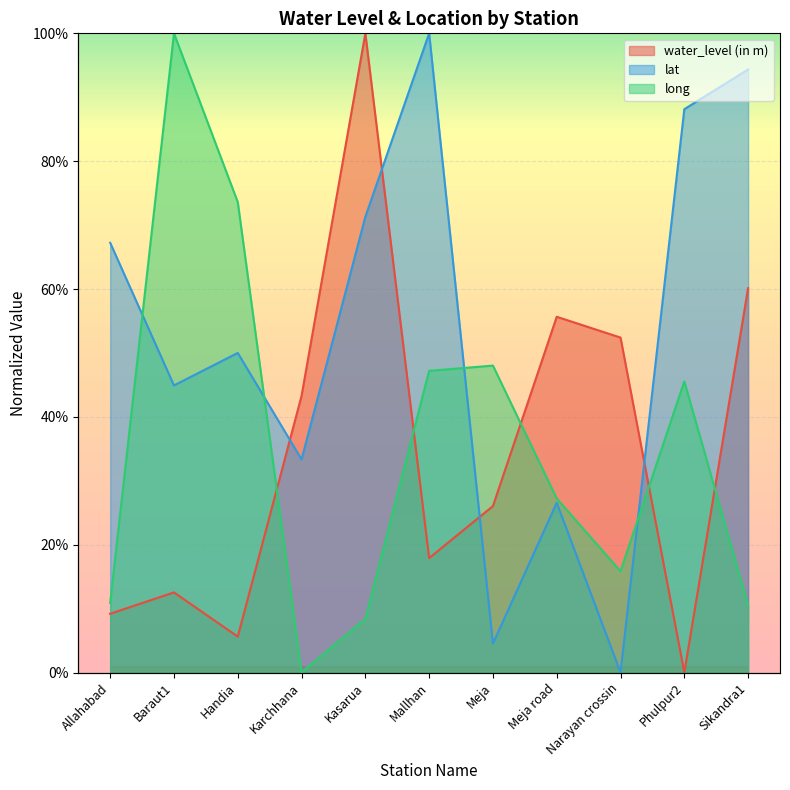

What is the sum of all long values?

387.2